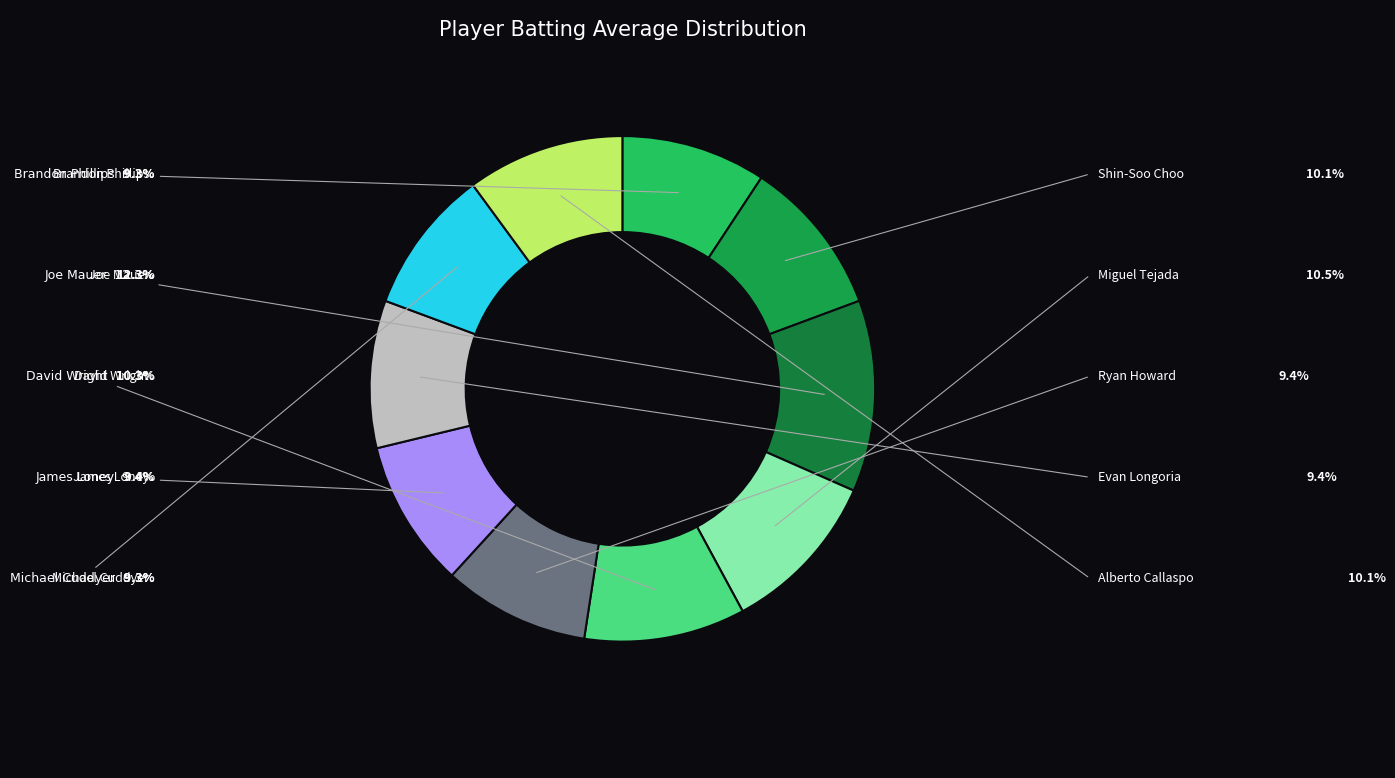

Combined, do Miguel Tejada and Joe Mauer account for over 50%?

No